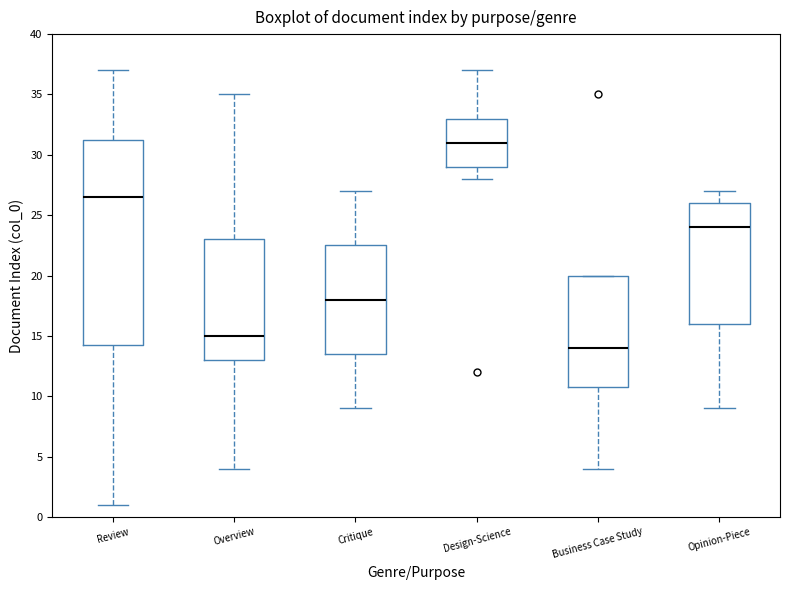

Reading left to right, transcribe this box plot: for each box, give where its median line is, the range the box spans, and where its two whiskers end, as read against the y-axis. The values are not printed on the chart, so give them approximately, as read against the axis.

Review: median 26.5, box 14.5 to 31.5, whiskers 1.0 to 37.0
Overview: median 15.0, box 13.0 to 23.0, whiskers 4.0 to 35.0
Critique: median 18.0, box 13.5 to 22.5, whiskers 9.0 to 27.0
Design-Science: median 31.0, box 29.0 to 33.0, whiskers 28.0 to 37.0
Business Case Study: median 14.0, box 11.0 to 20.0, whiskers 4.0 to 20.0
Opinion-Piece: median 24.0, box 16.0 to 26.0, whiskers 9.0 to 27.0